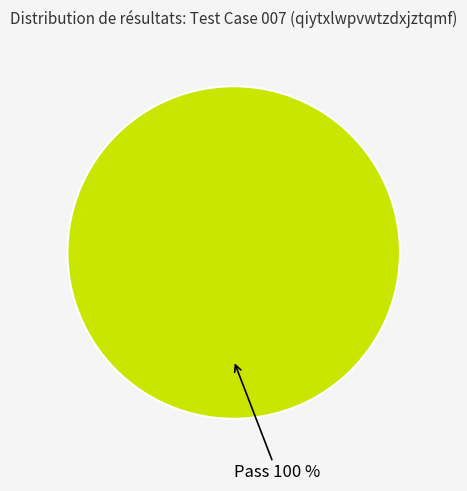

True or false: Pass accounts for 88% of the total.

False